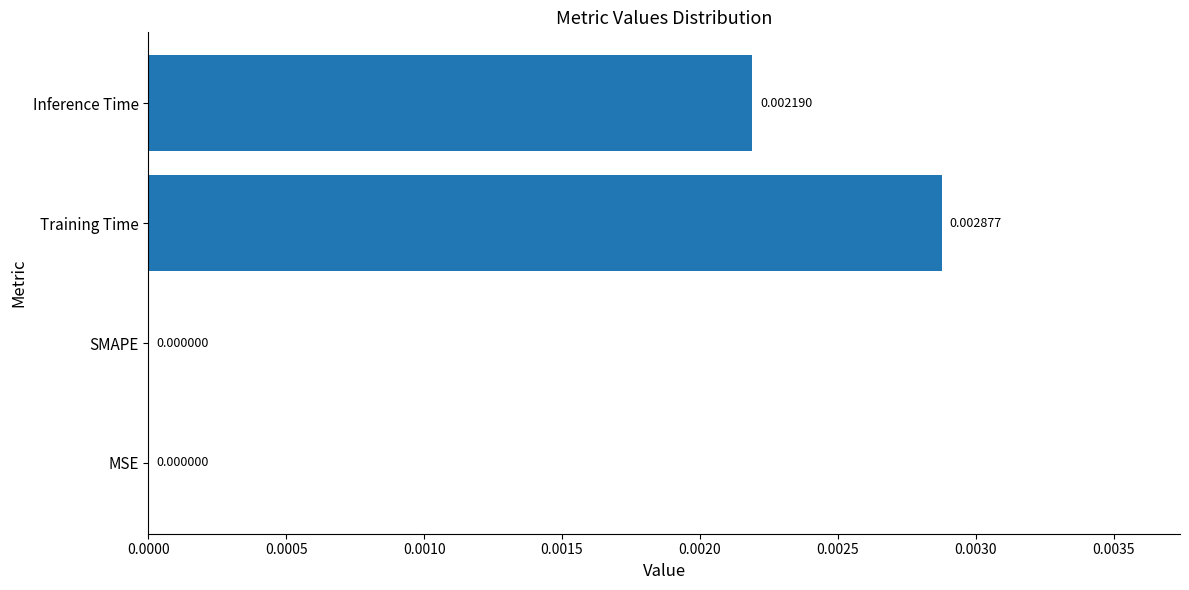

Between Inference Time and SMAPE, which is larger?

Inference Time